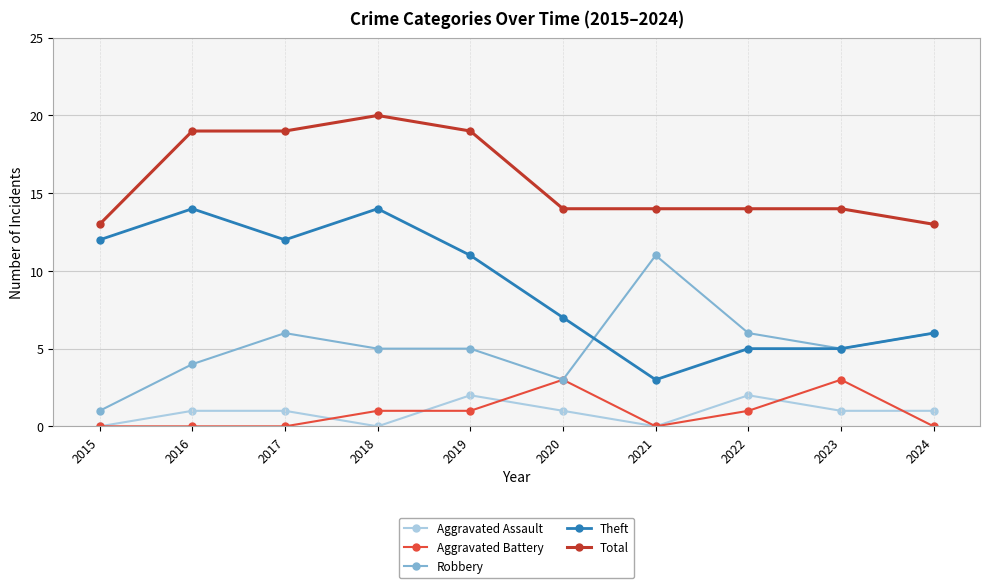

True or false: Theft and Aggravated Assault cross at least once.

False